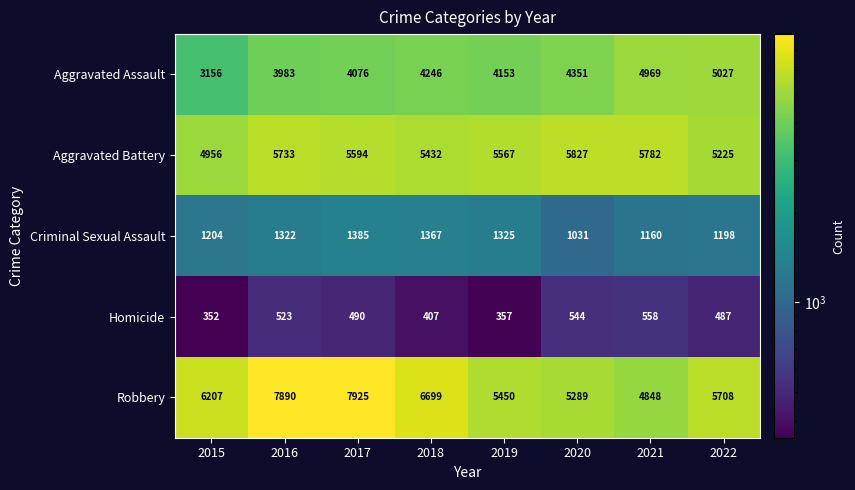

What is the sum of all Homicide values?

3718